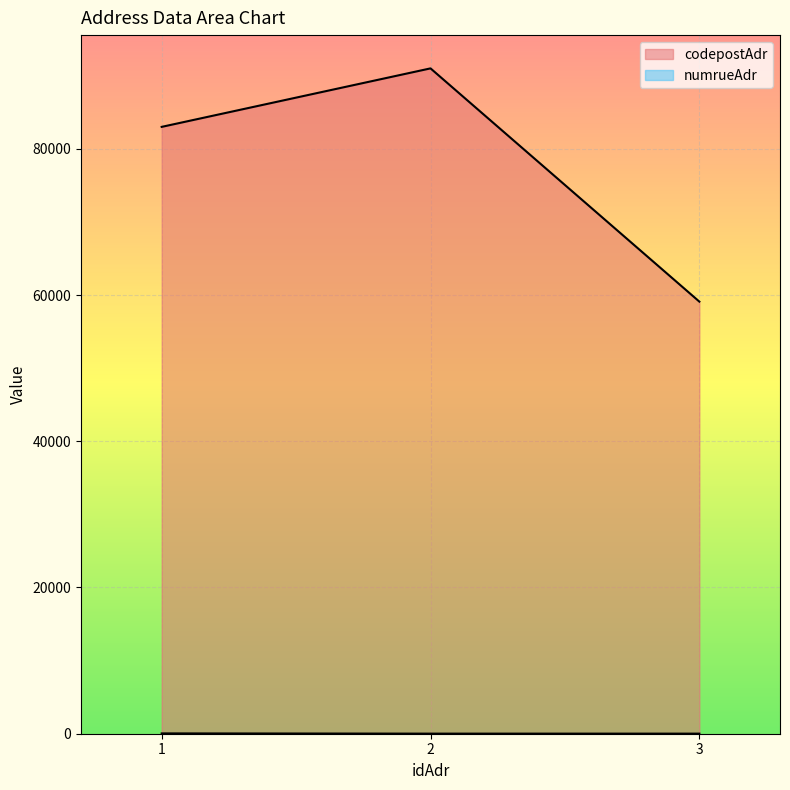

Rank the series by their average value, from lowest to highest.

numrueAdr, codepostAdr